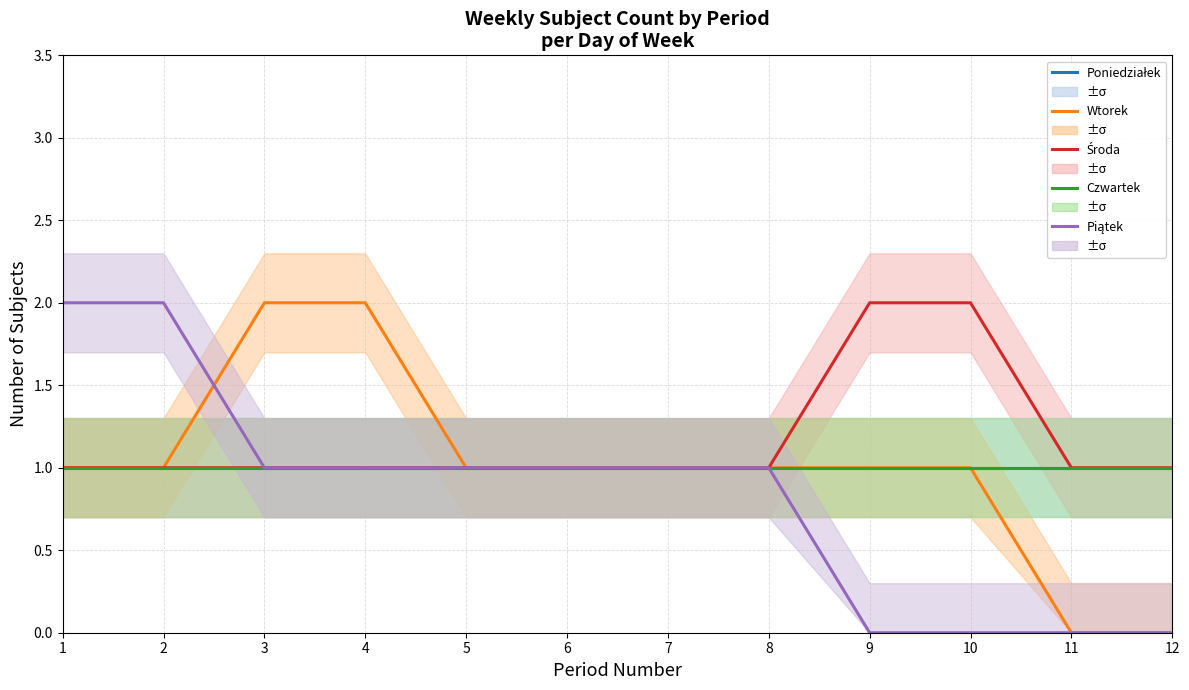

How many values in the Wtorek series exceed 1?

2